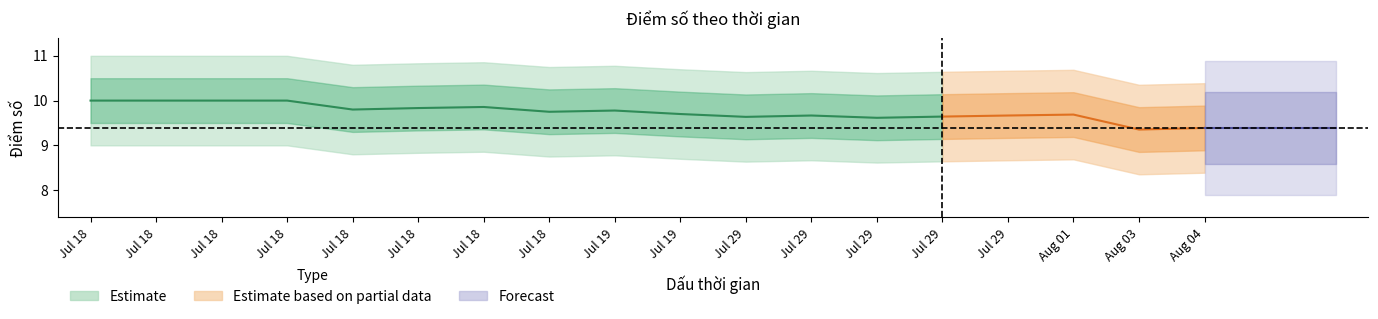

What value does the data have at 2023-07-18?

10